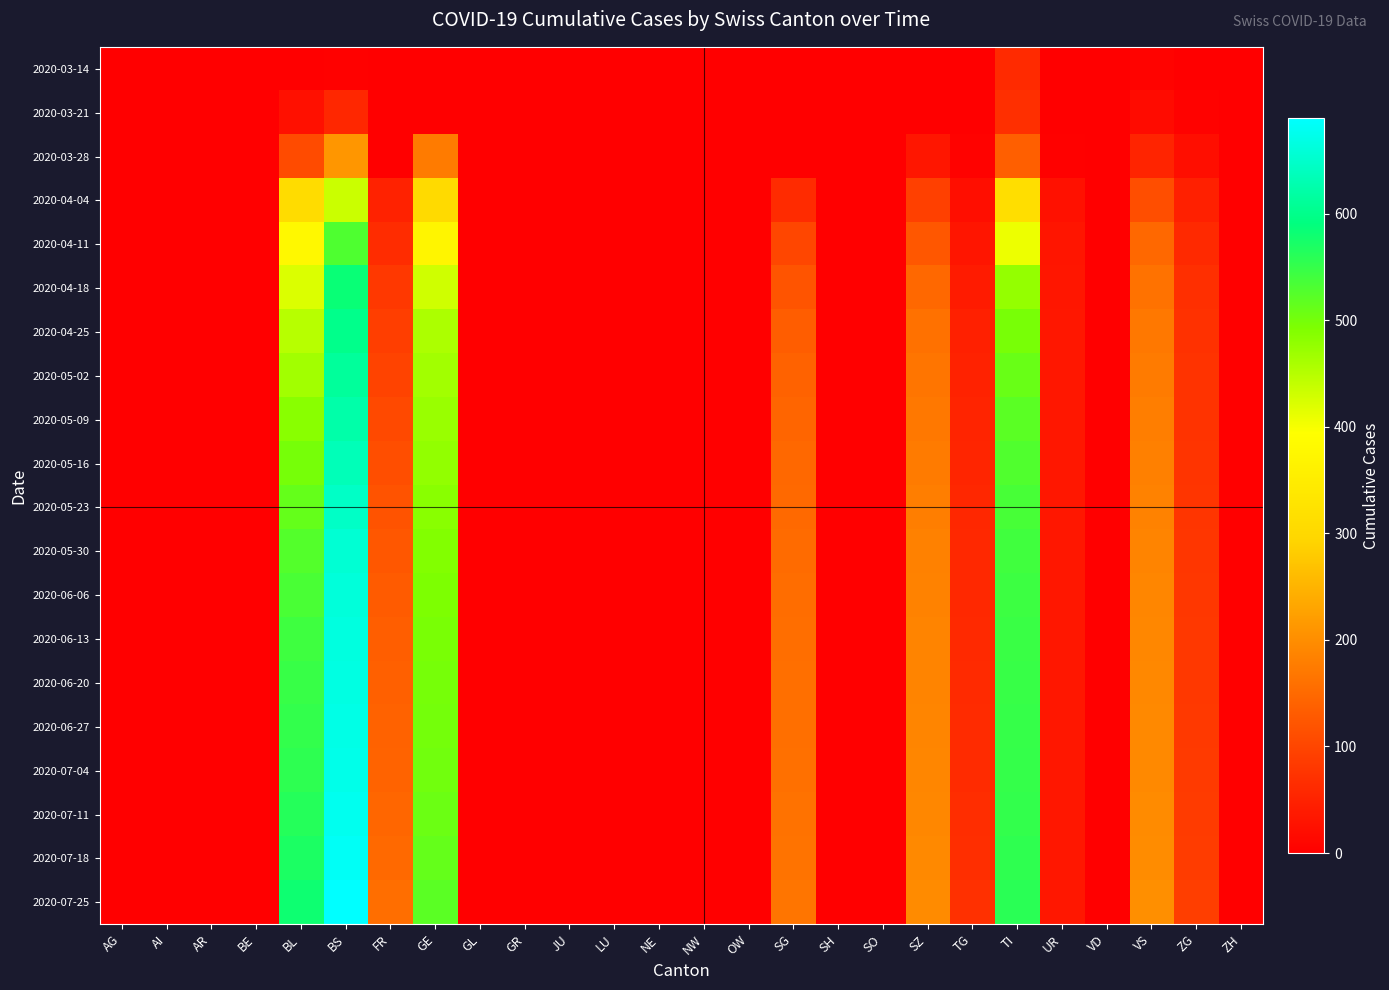

What is the maximum value shown in the chart?

690